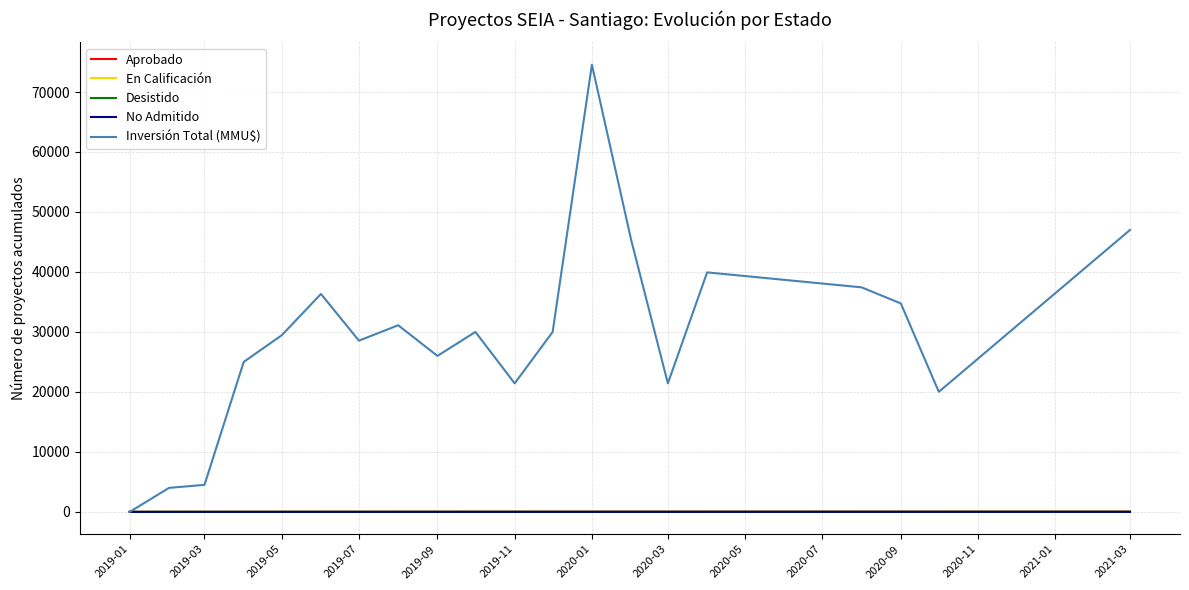

What is the maximum value for Inversión Total (MMU$)?

74557